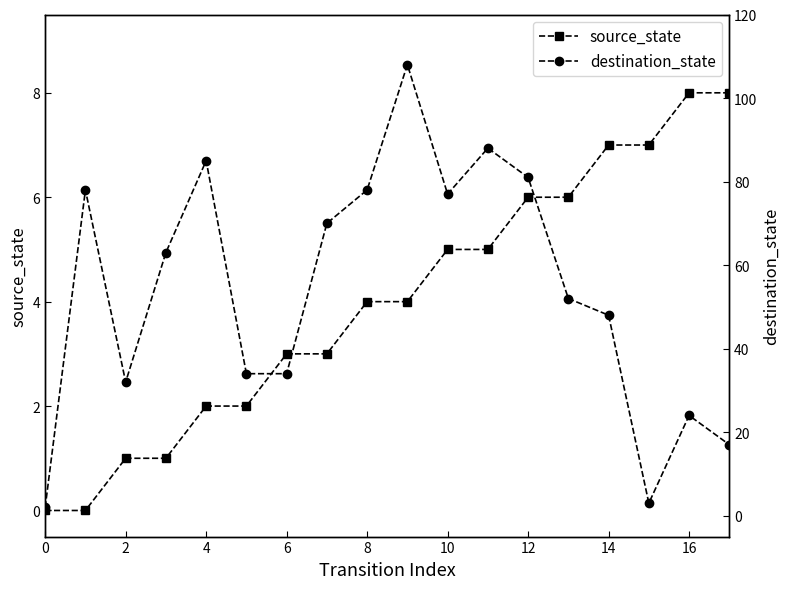

The source_state series shows 2 at 4. True or false?

True